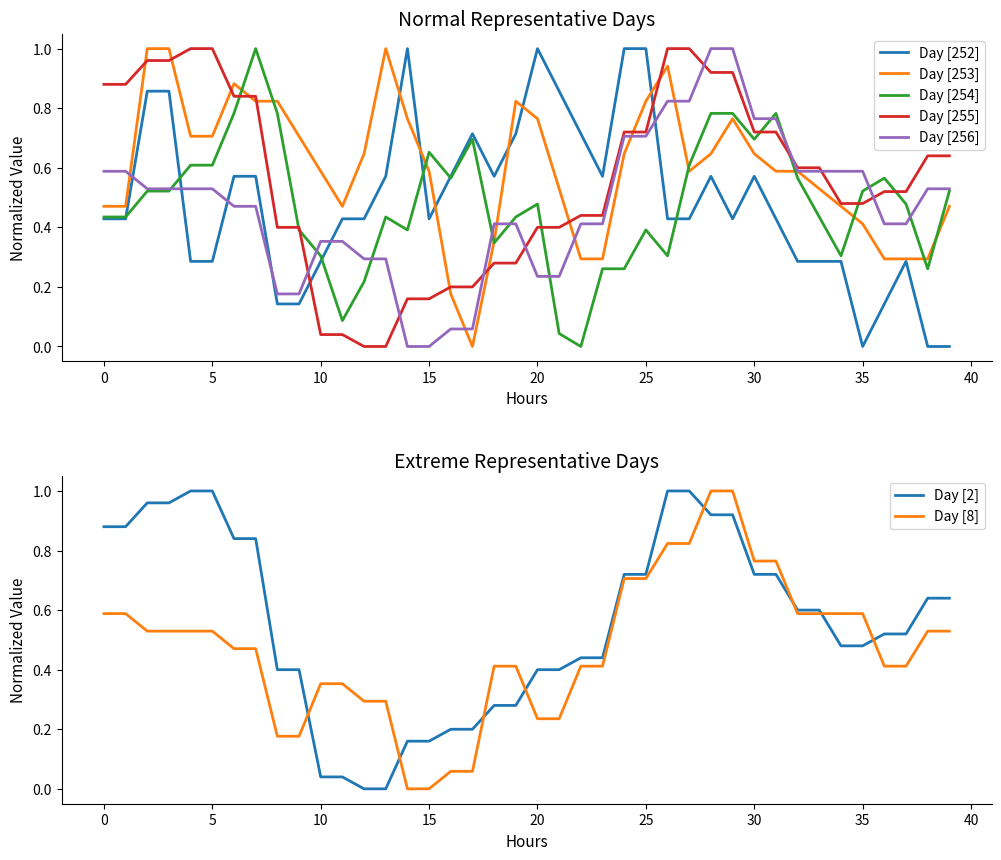

Is the value of Day [252] at 25 greater than the value of Day [253] at 0?

Yes